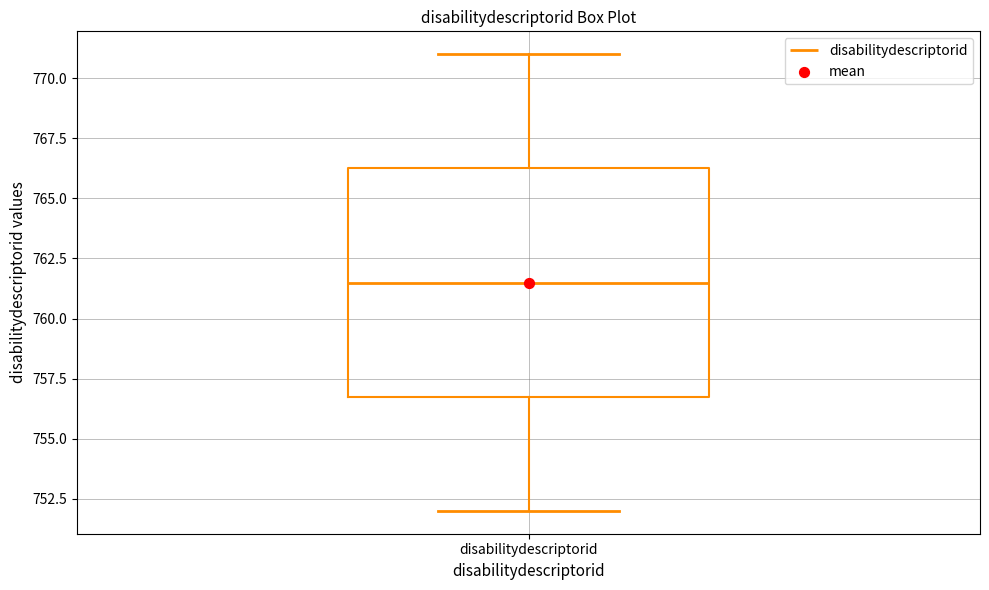

Where does the upper whisker of the box for disabilitydescriptorid end on the y-axis? The values are not printed on the chart, so give them approximately, as read against the axis.

771.0